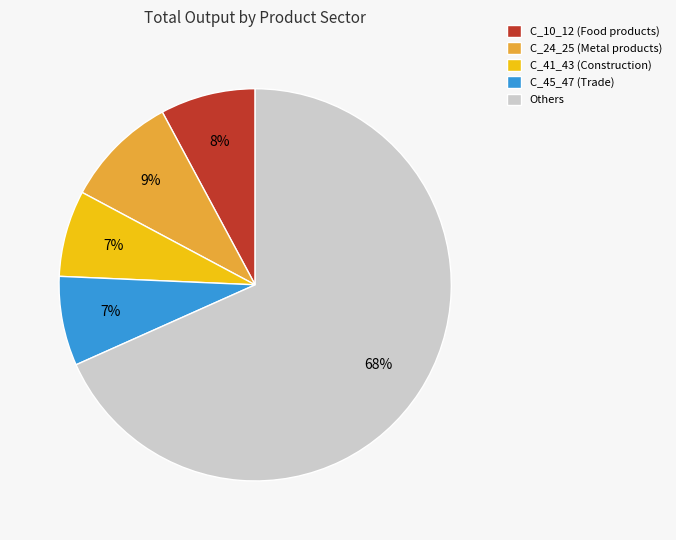

Is C_10_12 (Food products) the majority of the pie?

No